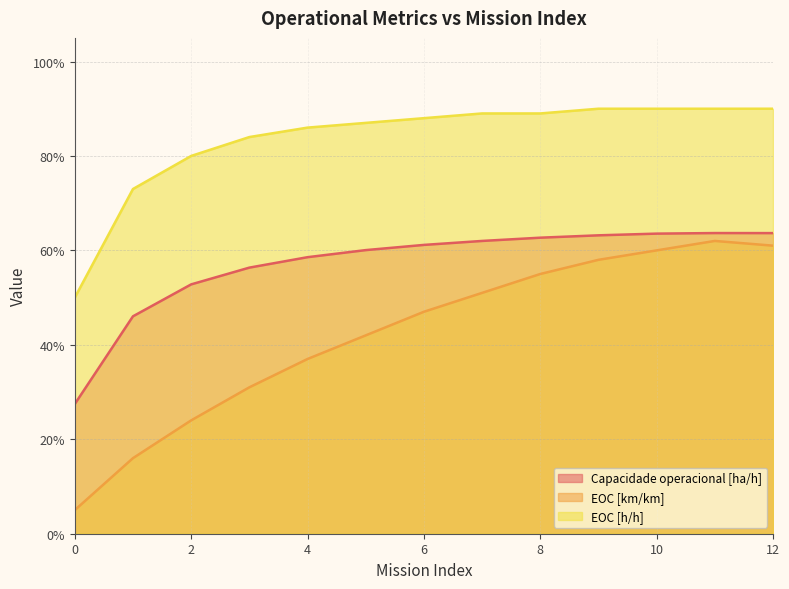

At which category does the chart reach its peak across all series?

9